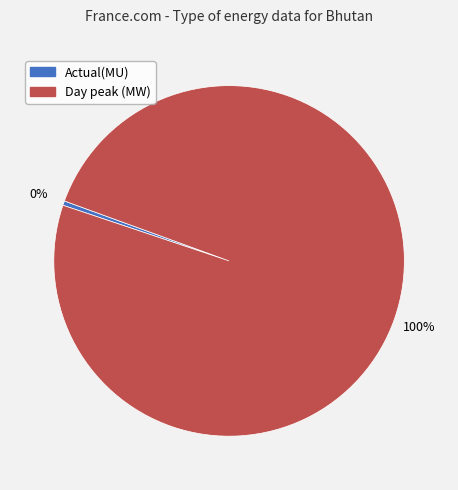

True or false: Actual(MU) accounts for 0% of the total.

True